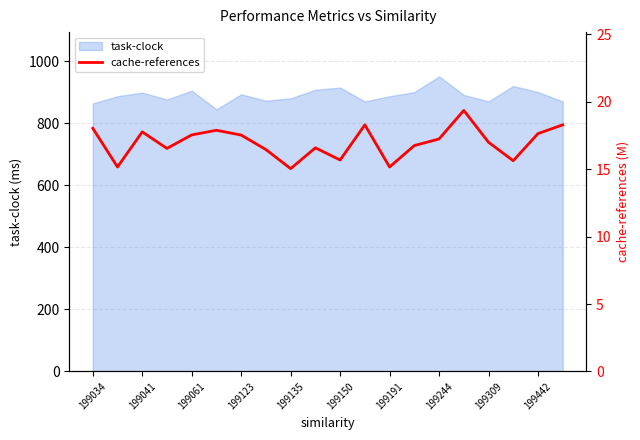

Which category has the highest value in the task-clock series?

199244